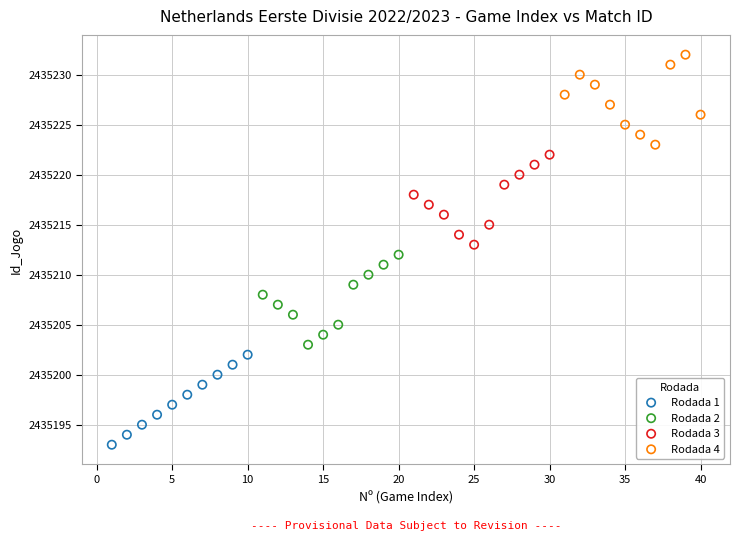

Which series reaches the maximum Y coordinate?

Rodada 4